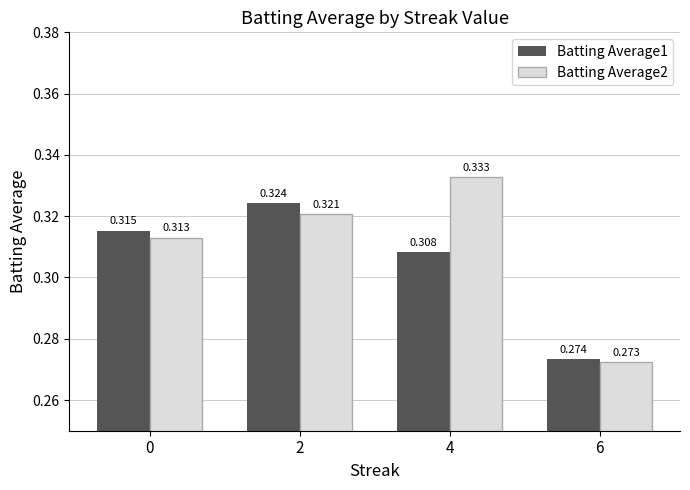

What is the total value across all series at 0?

0.6